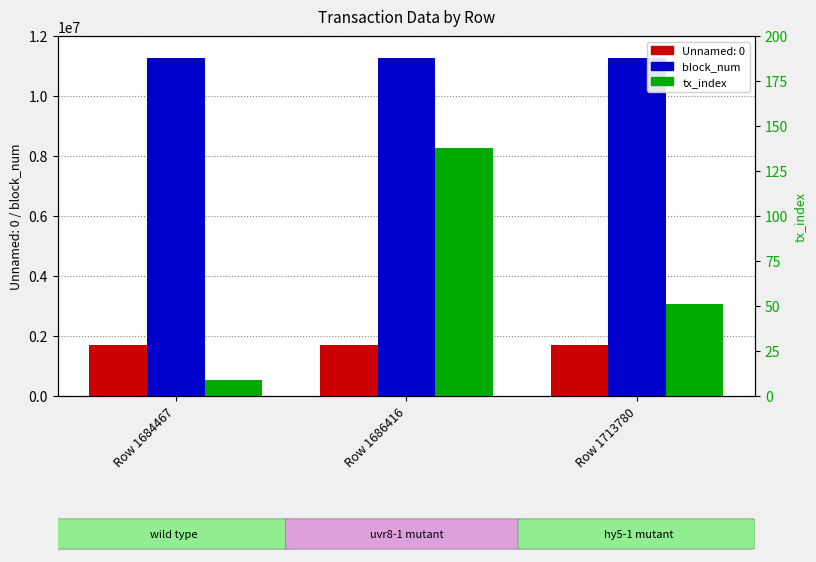

The tx_index series shows 12 at Row 1684467. True or false?

False